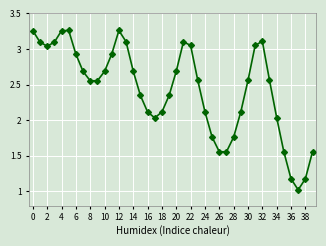

True or false: the data has more than 0 interior local peaks.

True